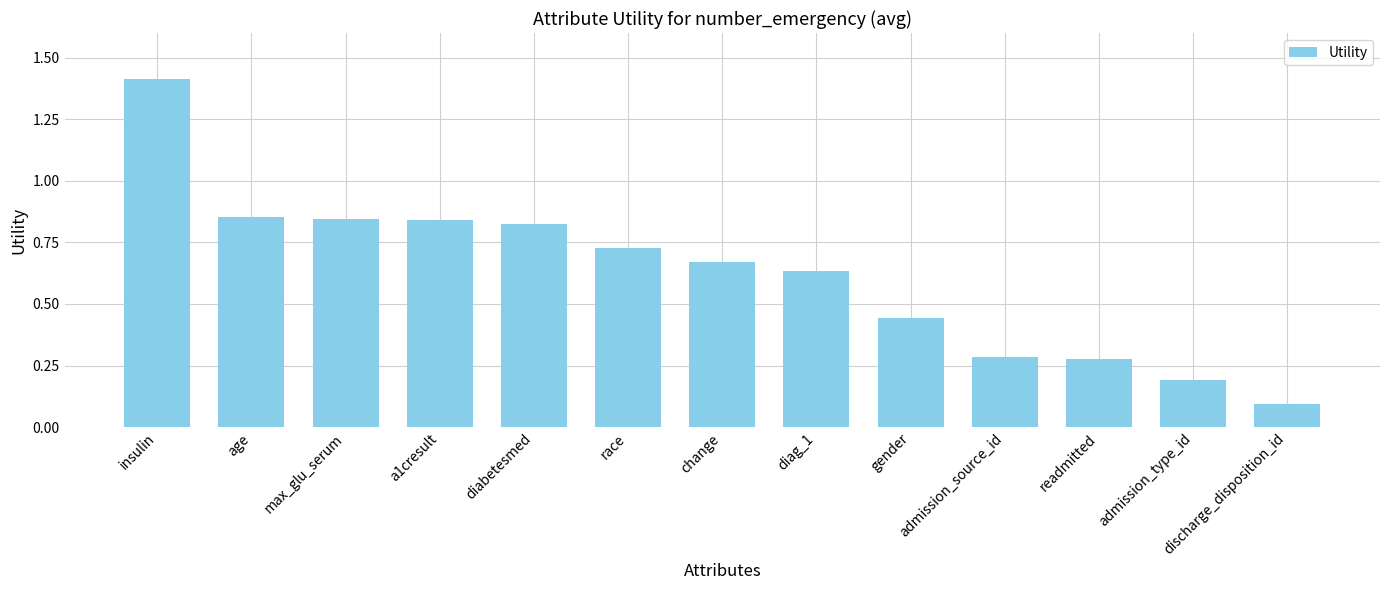

The value at gender is 0.3. True or false?

False